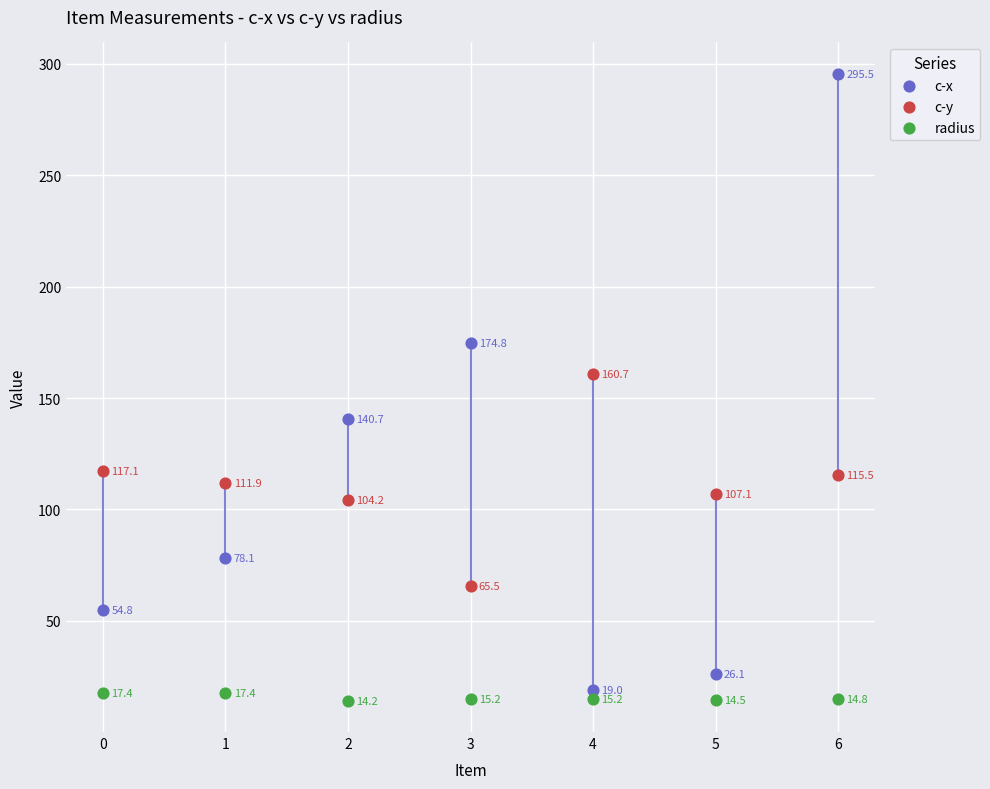

Which series has the largest Y range (max minus min)?

c-x